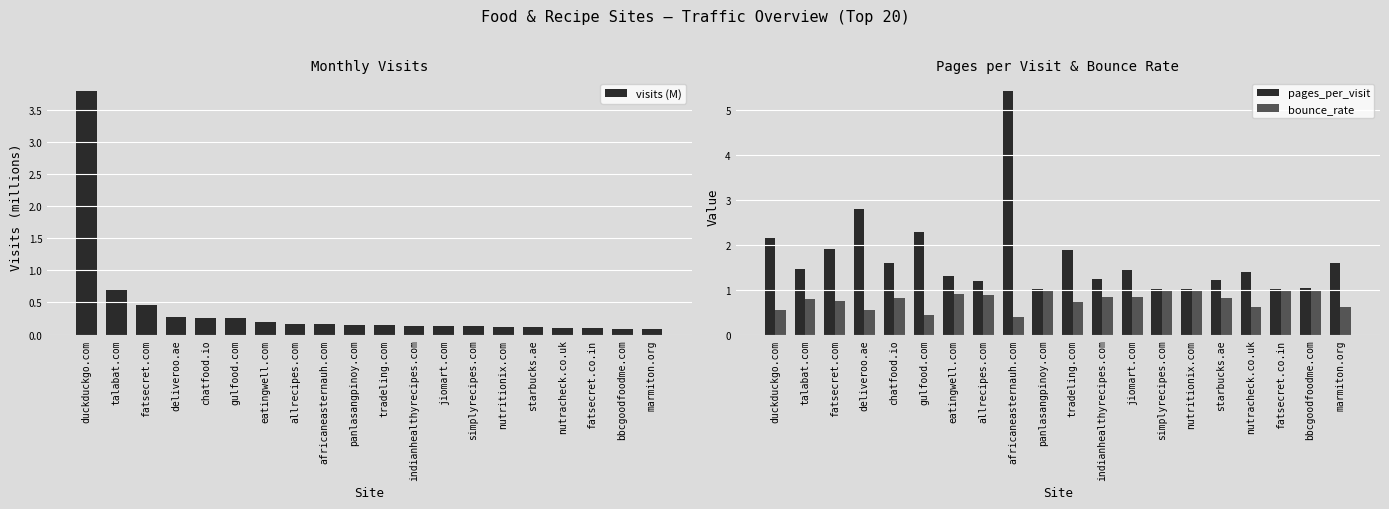

Are the bars horizontal?

No